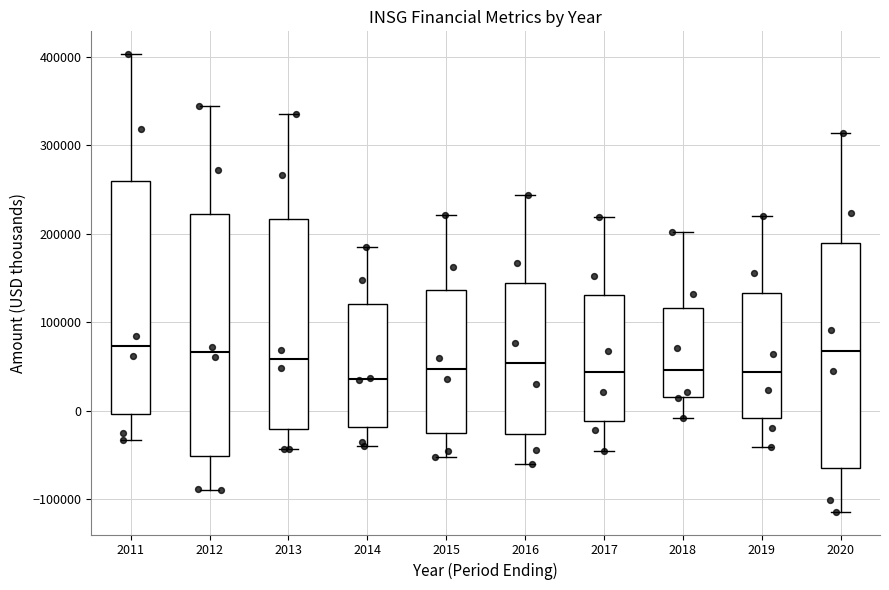

Reading left to right, transcribe this box plot: for each box, give where its median line is, the range the box spans, and where its two whiskers end, as read against the y-axis. The values are not printed on the chart, so give them approximately, as read against the axis.

2011: median 70000, box 0 to 260000, whiskers -30000 to 400000
2012: median 70000, box -50000 to 220000, whiskers -90000 to 340000
2013: median 60000, box -20000 to 220000, whiskers -40000 to 340000
2014: median 40000, box -20000 to 120000, whiskers -40000 to 190000
2015: median 50000, box -30000 to 140000, whiskers -50000 to 220000
2016: median 50000, box -30000 to 140000, whiskers -60000 to 240000
2017: median 40000, box -10000 to 130000, whiskers -50000 to 220000
2018: median 50000, box 20000 to 120000, whiskers -10000 to 200000
2019: median 40000, box -10000 to 130000, whiskers -40000 to 220000
2020: median 70000, box -60000 to 190000, whiskers -110000 to 310000